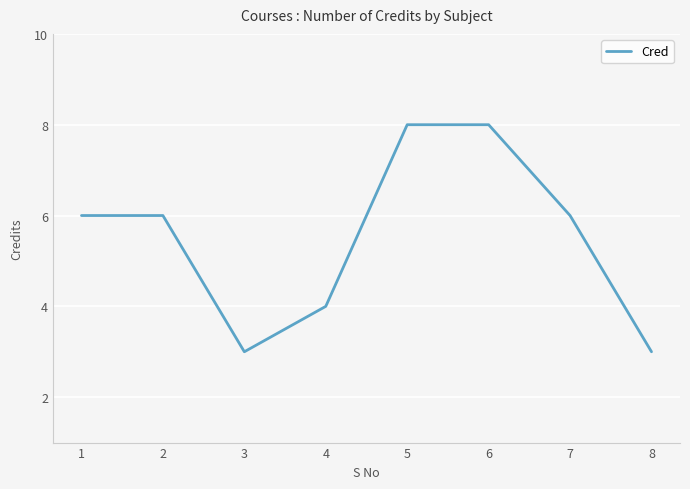

At which category does the data reach its first local valley?

3